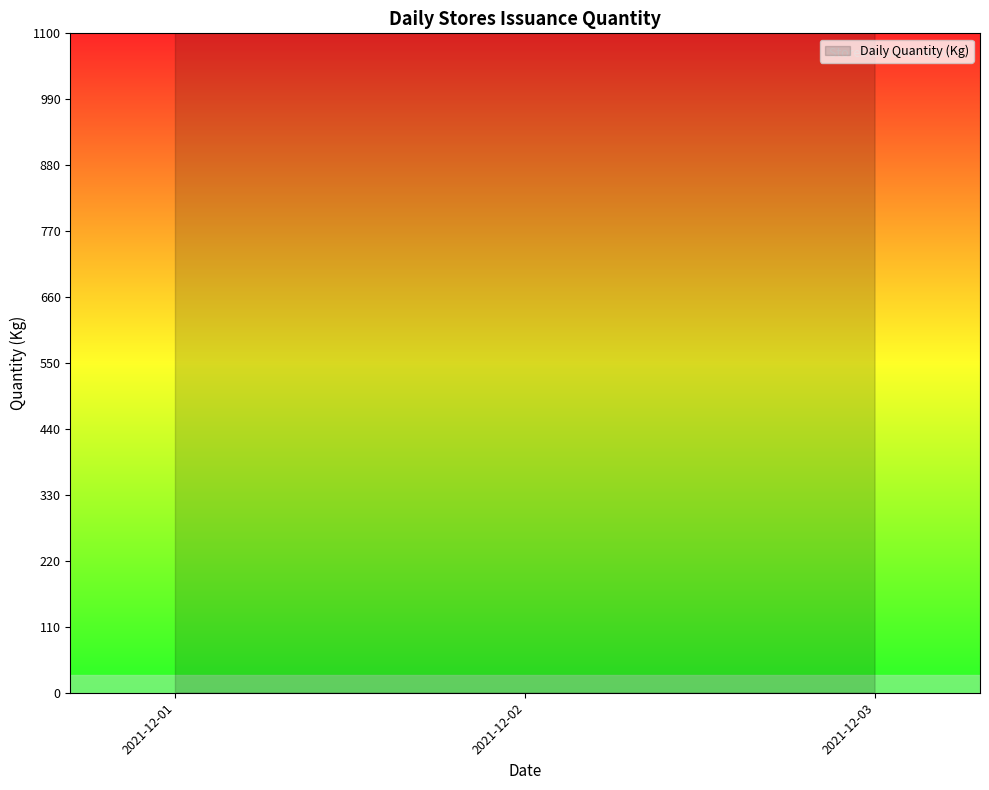

What is the difference between the second highest and second lowest values?

938.5